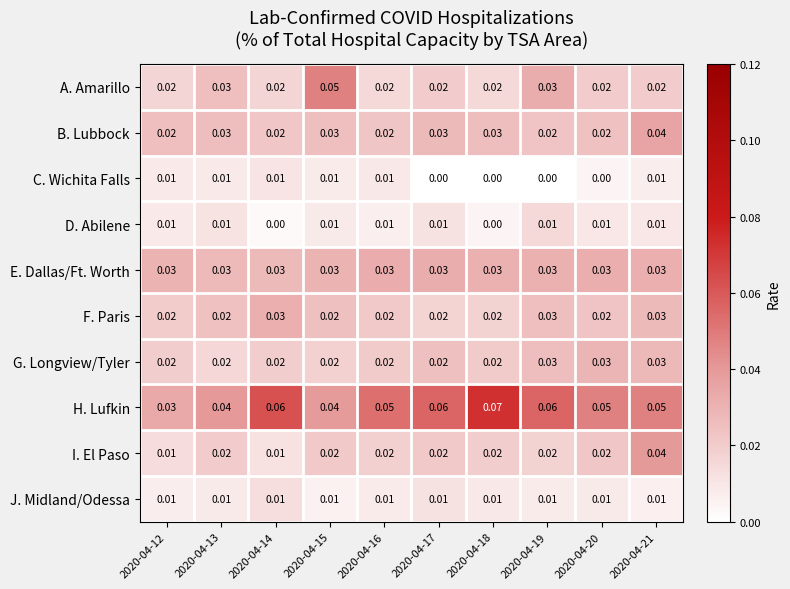

Is the value of A. Amarillo at 2020-04-14 greater than the value of D. Abilene at 2020-04-21?

Yes